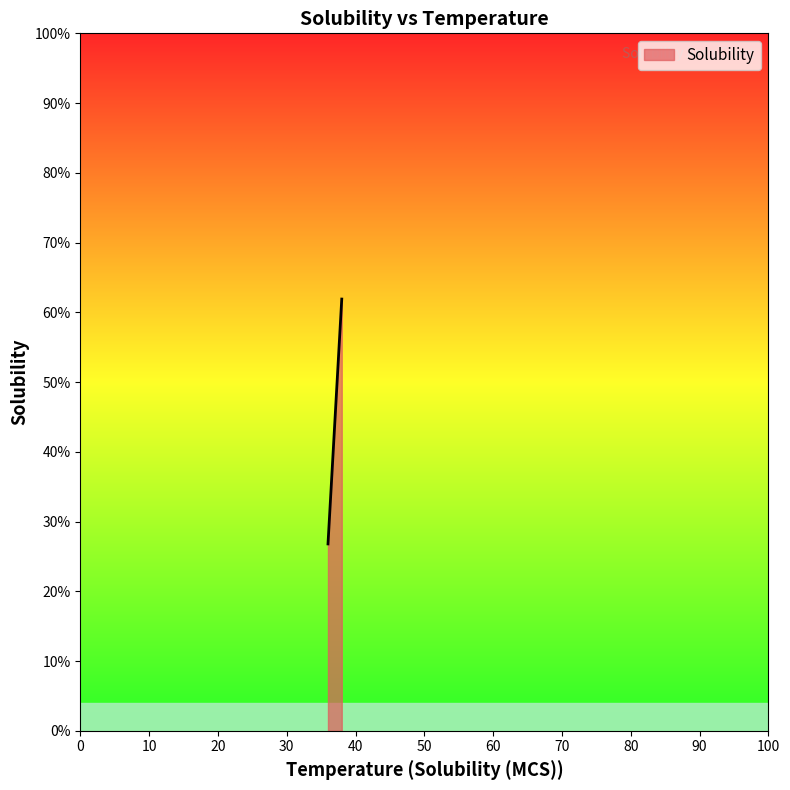

Reading left to right, extract all data points from this chart.

0.3	0.6